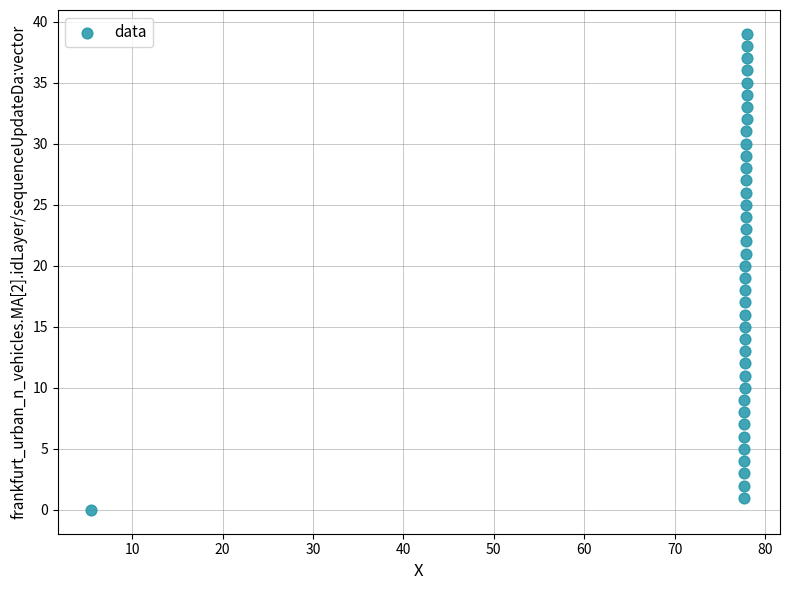

What is the range of Y values (max minus min)?

39